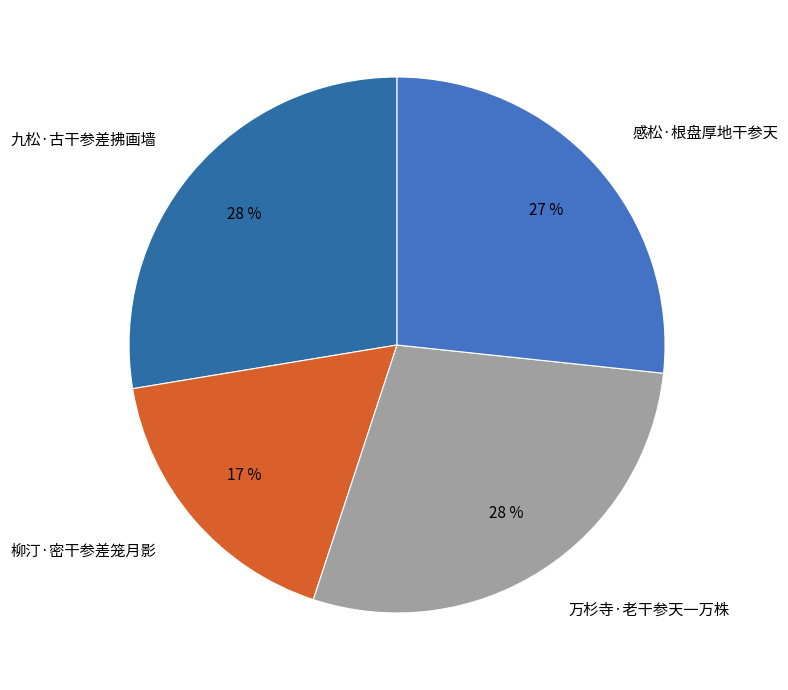

How many segments does this pie chart have?

4